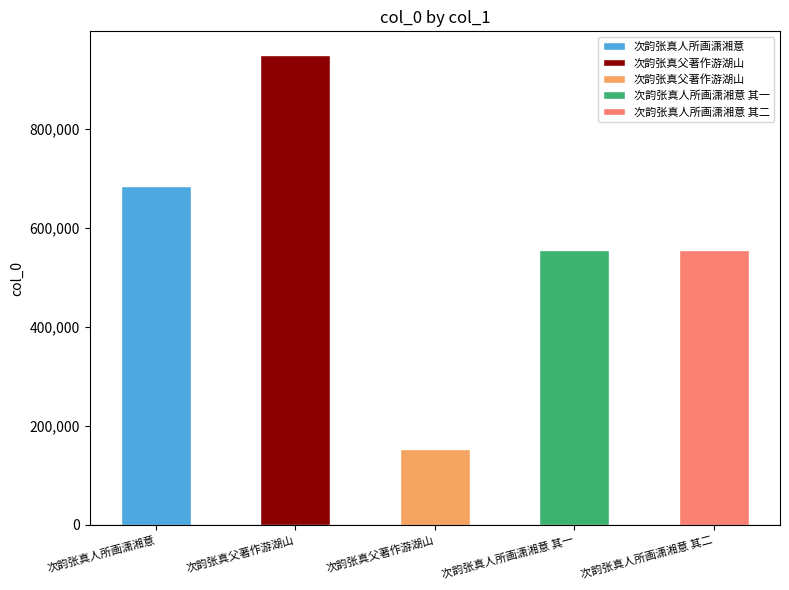

What is the difference between the values at 次韵张真父著作游湖山 and 次韵张真人所画潇湘意 其二?

401749